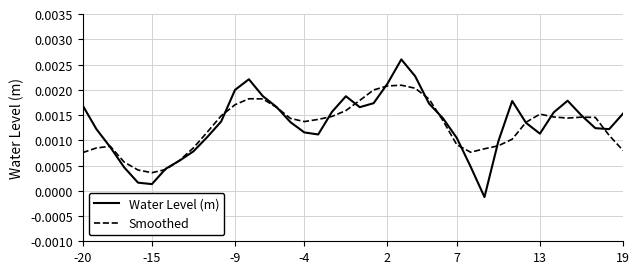

Rank the series by their maximum value, from lowest to highest.

Smoothed, Water Level (m)